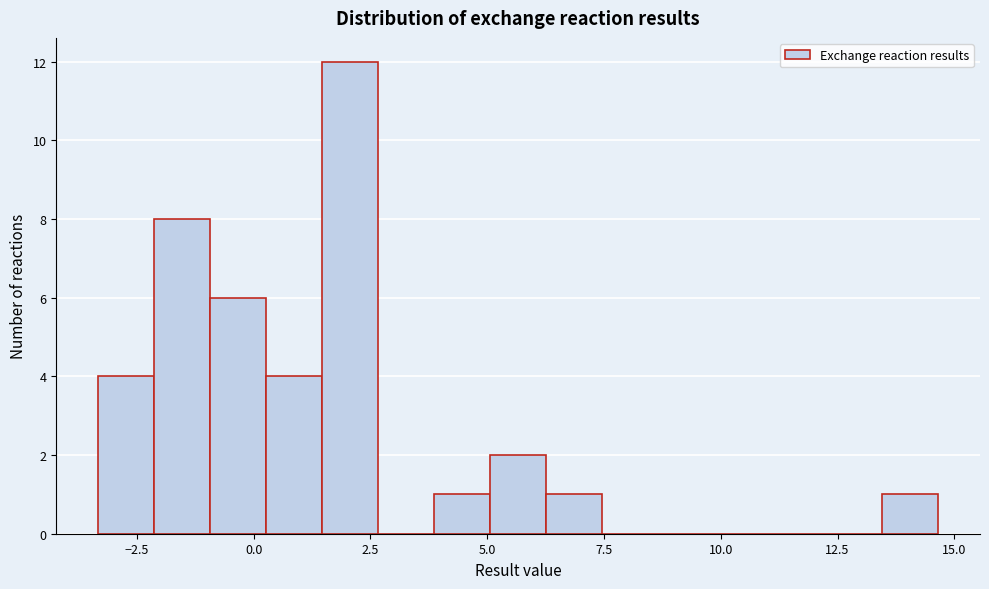

Around what value on the x-axis is the tallest bar? Give the approximate position of its centre, as read against the axis.

2.0